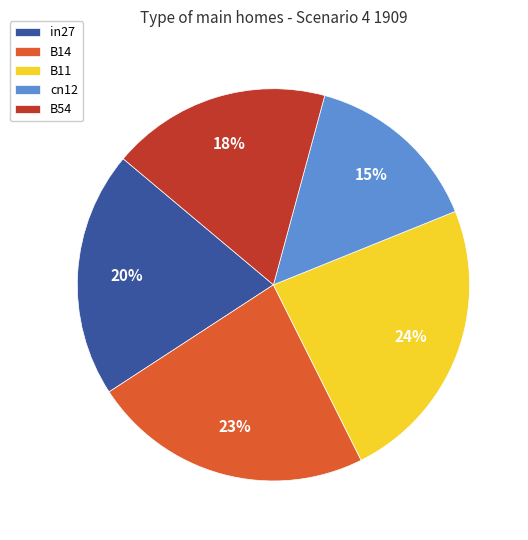

To the nearest percent, what portion does B11 represent?

24%